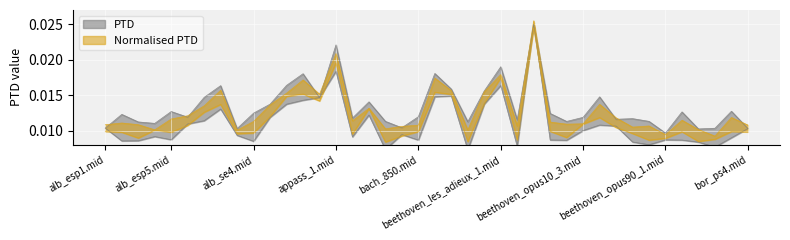

At which category does PTD reach its first local peak?

alb_esp4.mid